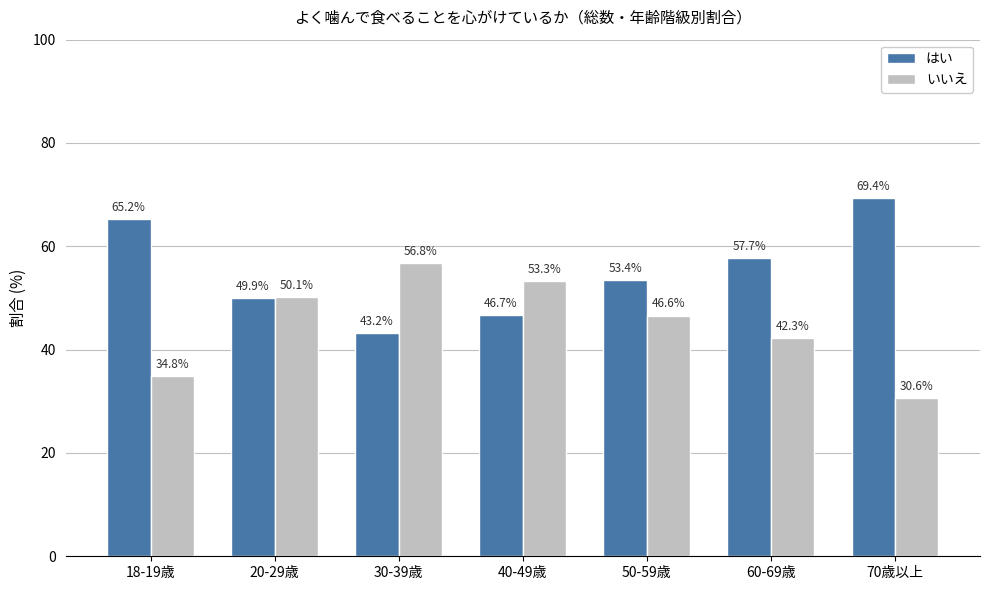

Are the bars grouped side by side (vs. stacked)?

Yes